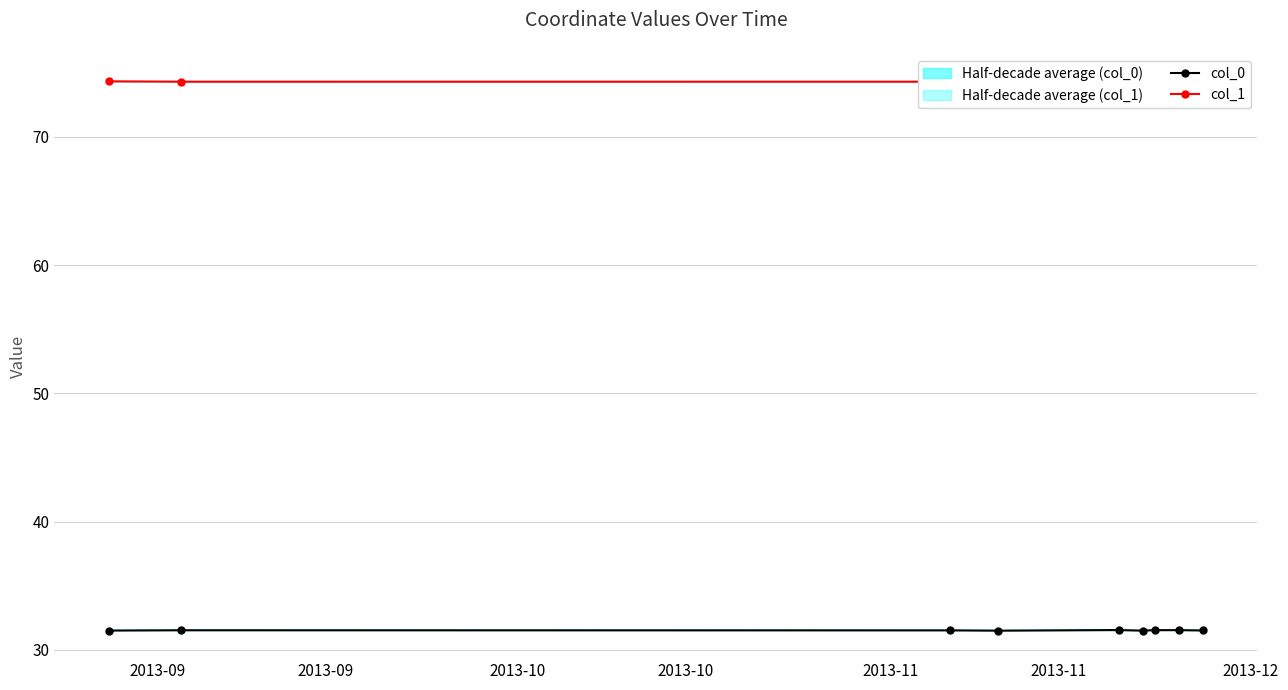

What is the highest value of the col_0 series?

31.5